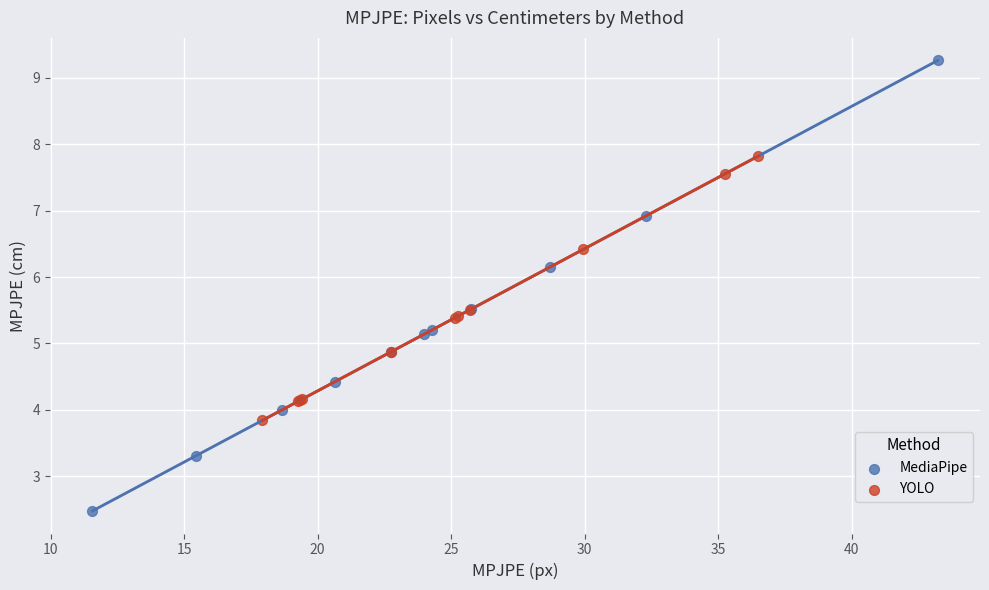

Which series contains the highest Y value?

MediaPipe